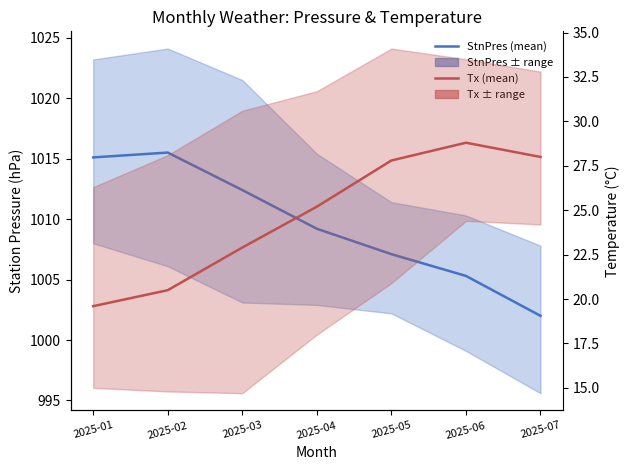

List the series in order of their peak value, lowest first.

Tx (mean), StnPres (mean)